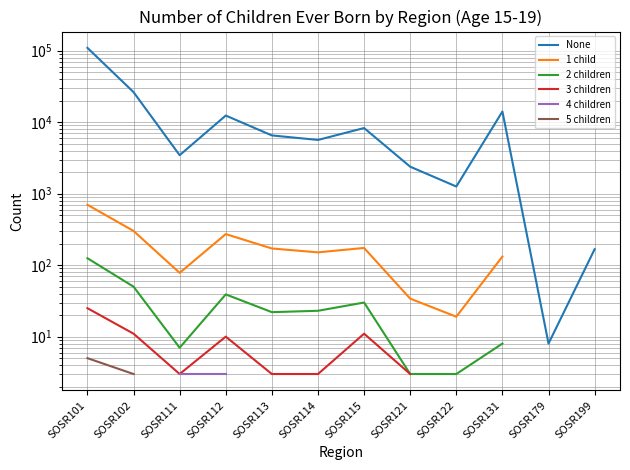

What are all the series names shown in the legend?

None, 1 child, 2 children, 3 children, 4 children, 5 children